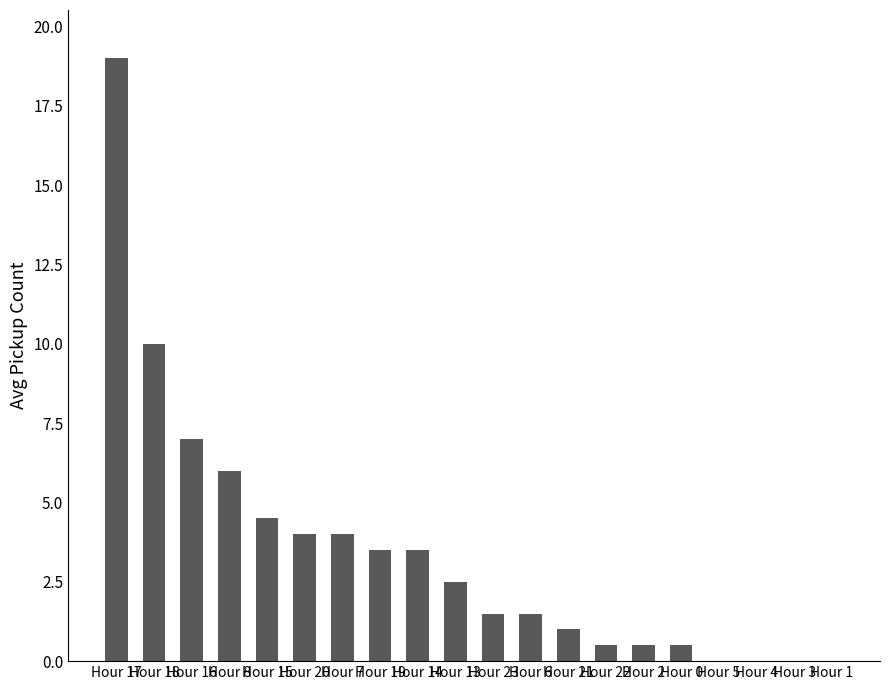

What is the ratio of the value at Hour 20 to the value at Hour 13?

1.6